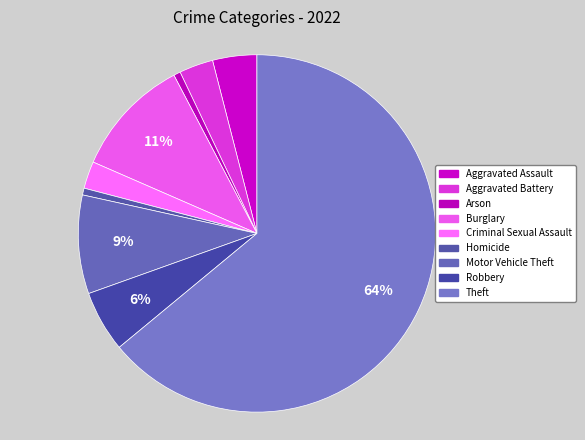

To the nearest percent, what is the difference between the largest and smallest slice percentages?

63%